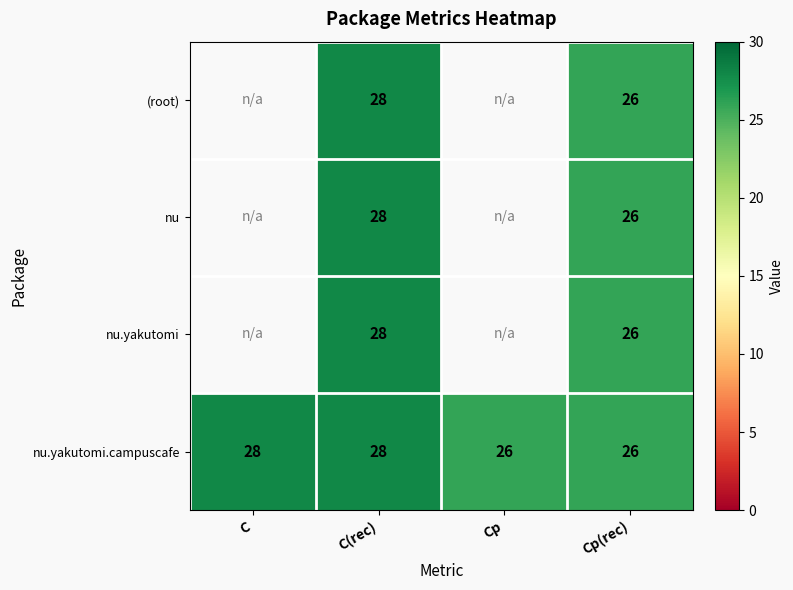

Is it true that nu.yakutomi equals 28 at C(rec)?

True